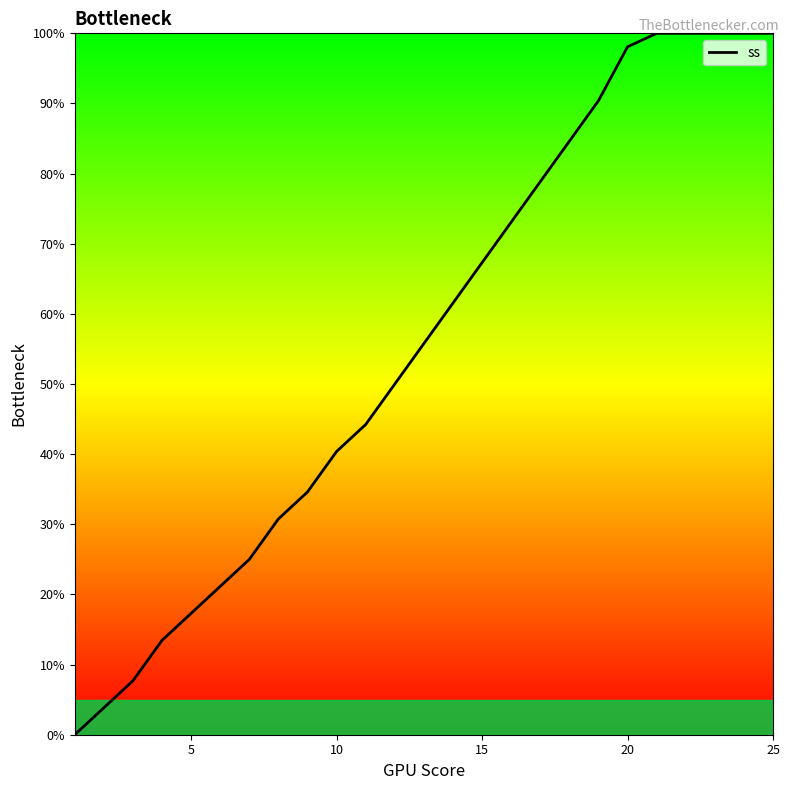

What is the greatest value displayed?

100.0